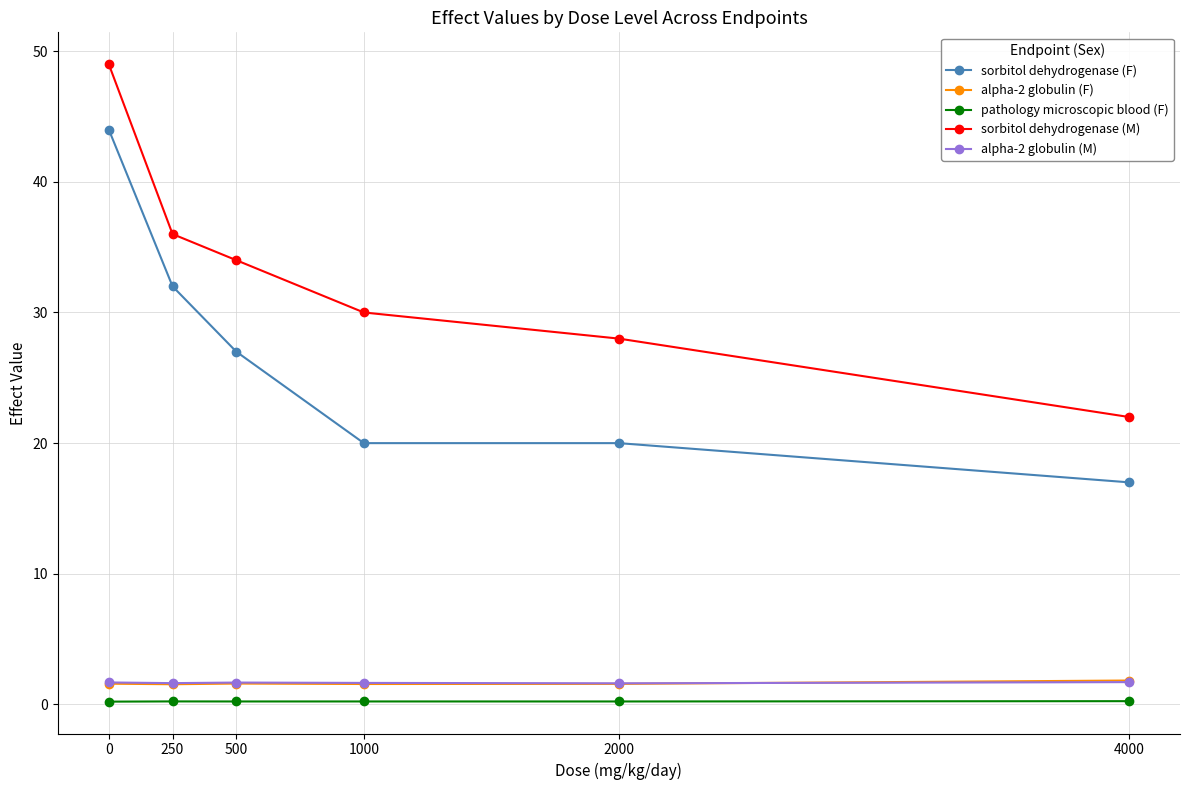

Between 0 and 250, which series saw the biggest shift?

sorbitol dehydrogenase (M)